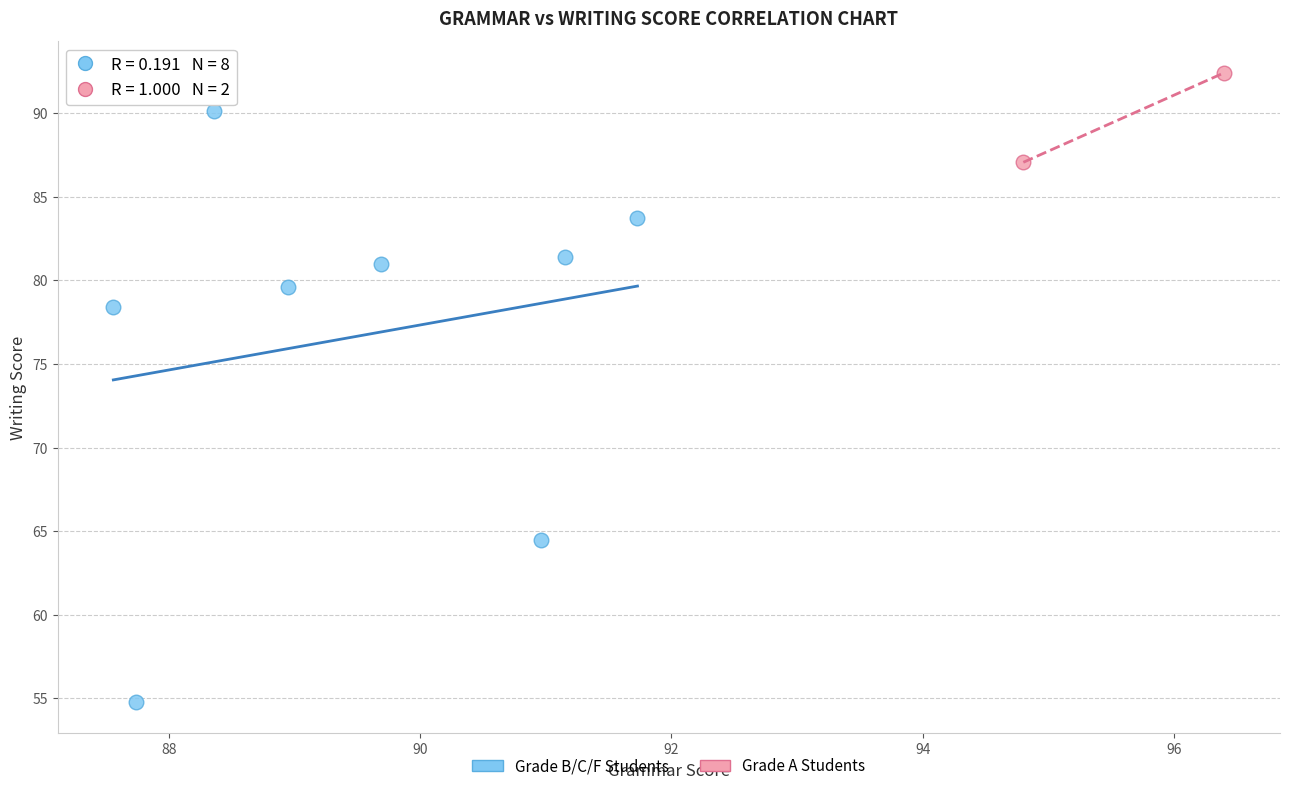

Which series reaches the maximum Y coordinate?

Grade A Students